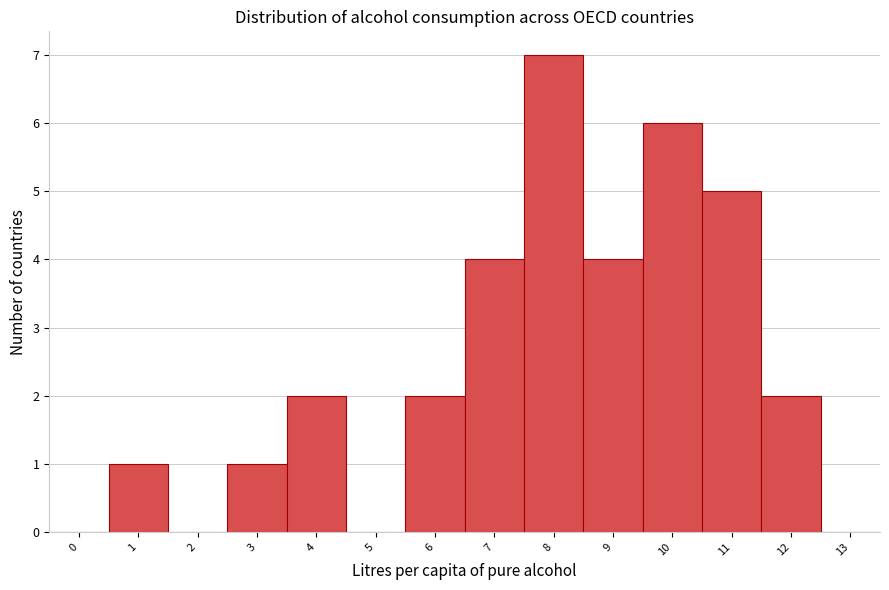

Reading left to right, what are all the values shown in this chart?

0=0	1=1	2=0	3=1	4=2	5=0	6=2	7=4	8=7	9=4	10=6	11=5	12=2	13=0